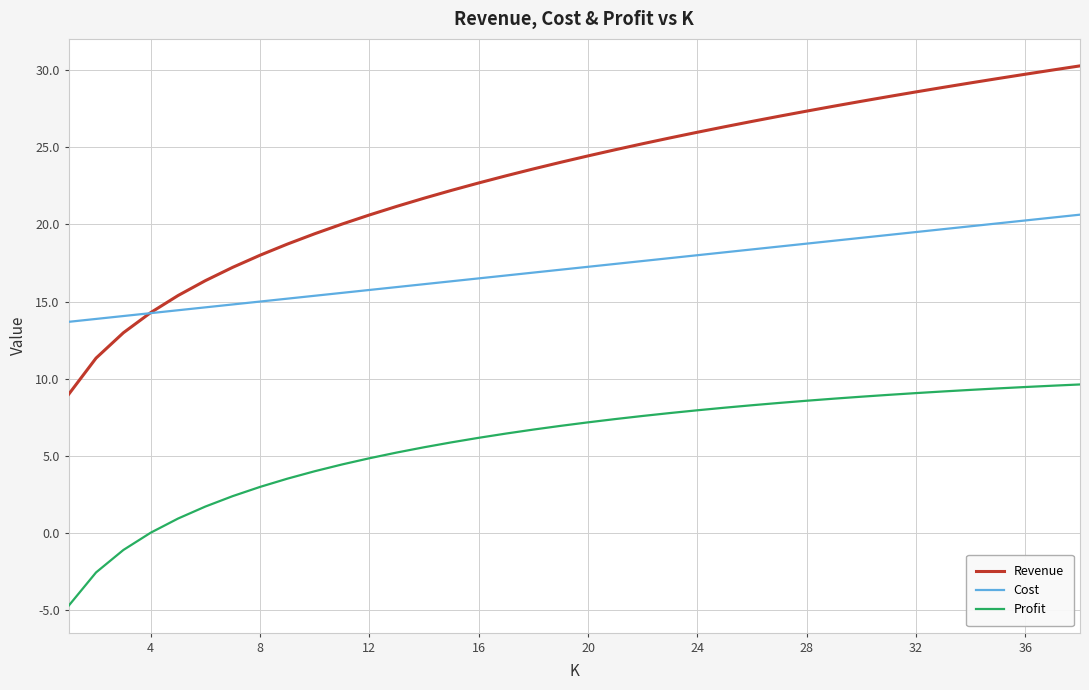

What is the lowest value of the Profit series?

-4.7